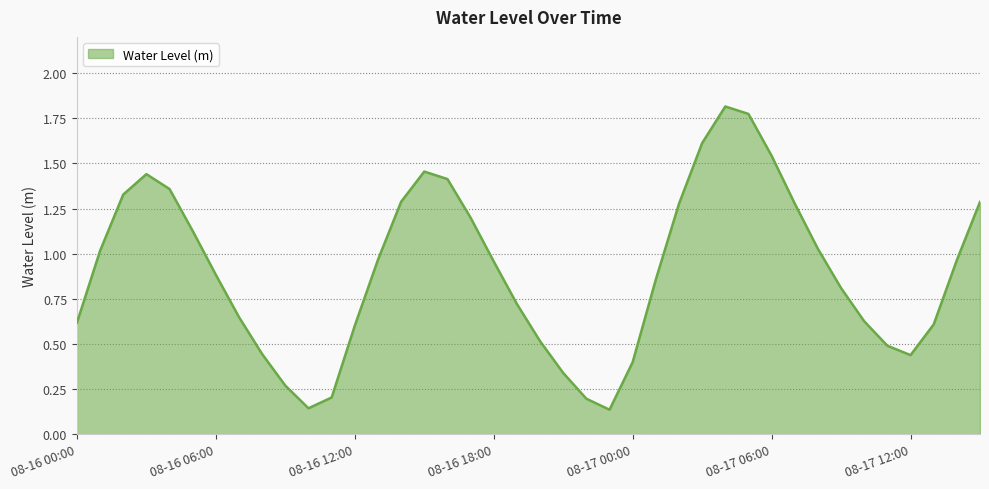

What is the difference between the maximum and minimum values?

1.7